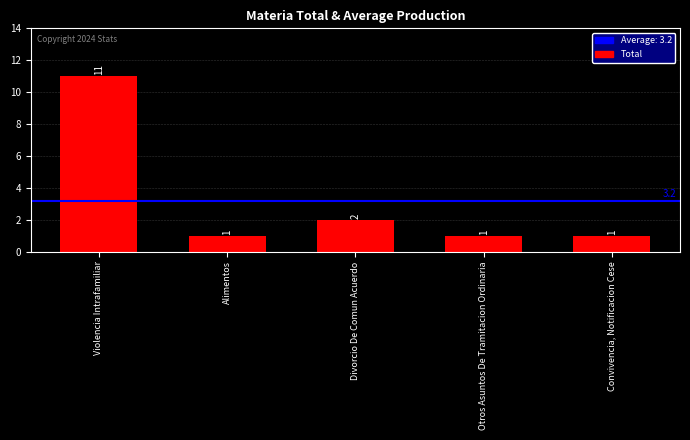

How many data points are above 1?

2